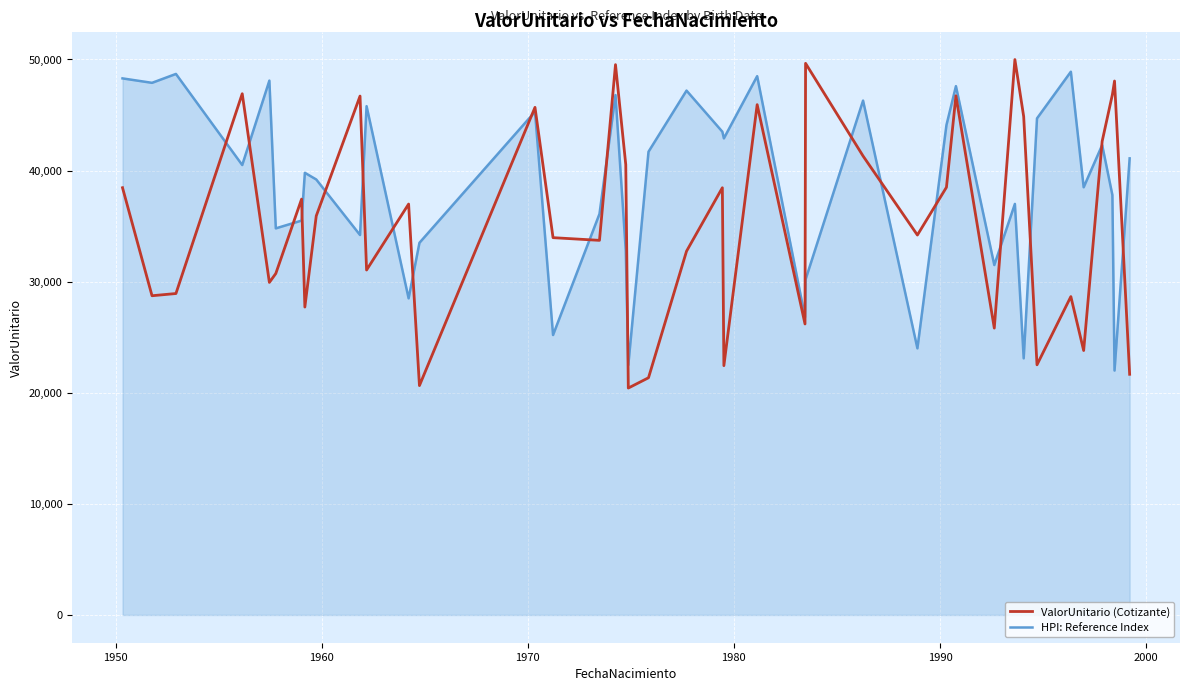

Which series has the widest spread of values?

ValorUnitario (Cotizante)